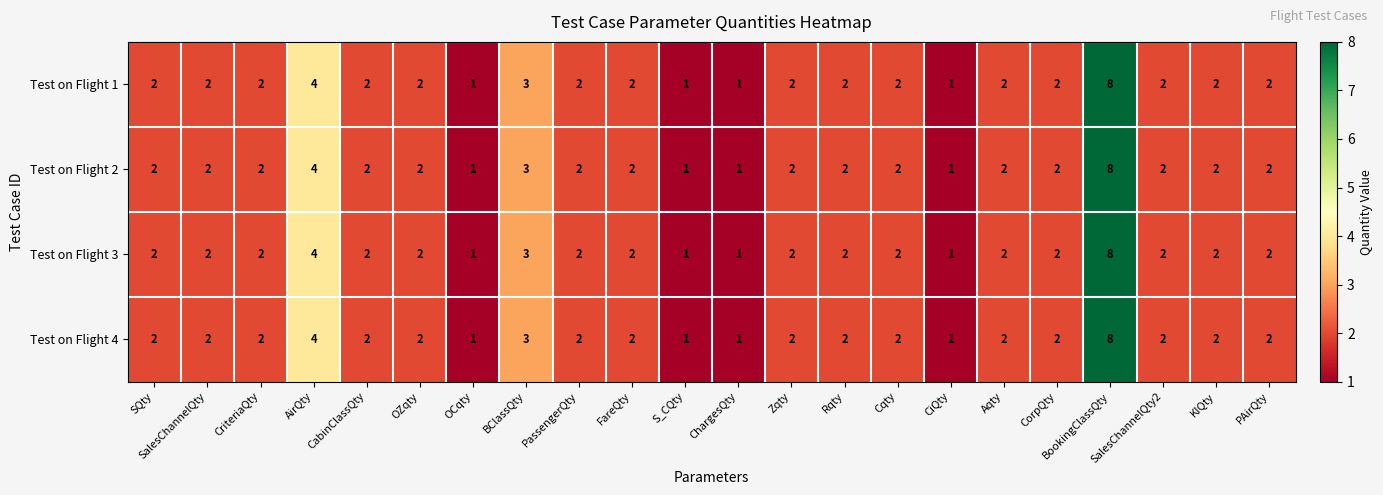

At which label is Test on Flight 4 closest to 4?

AirQty